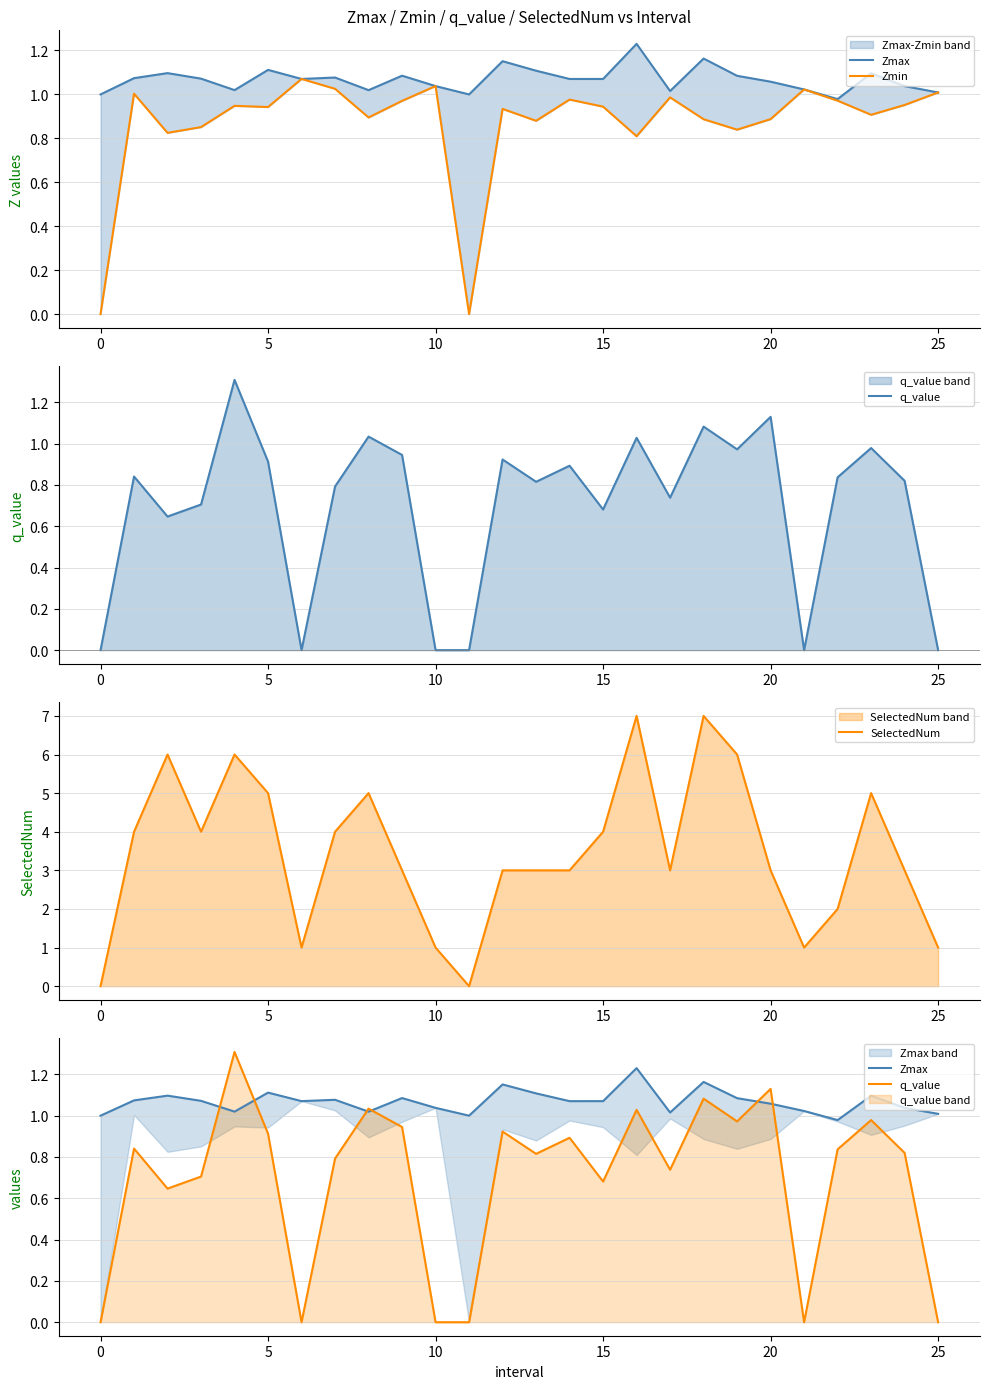

The SelectedNum series shows 0 at 10. True or false?

False